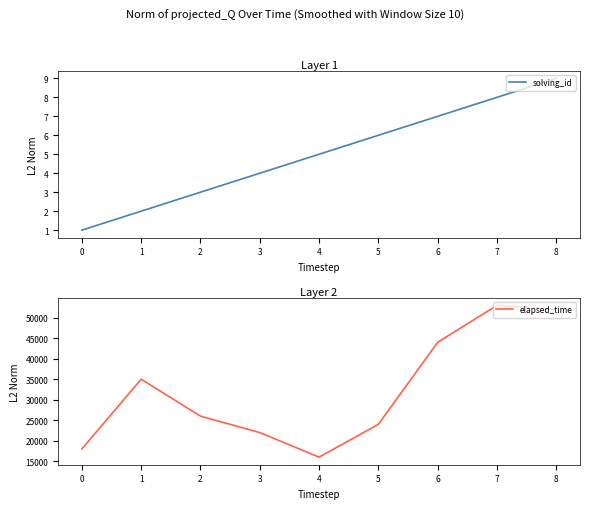

At which label does solving_id reach its peak?

8